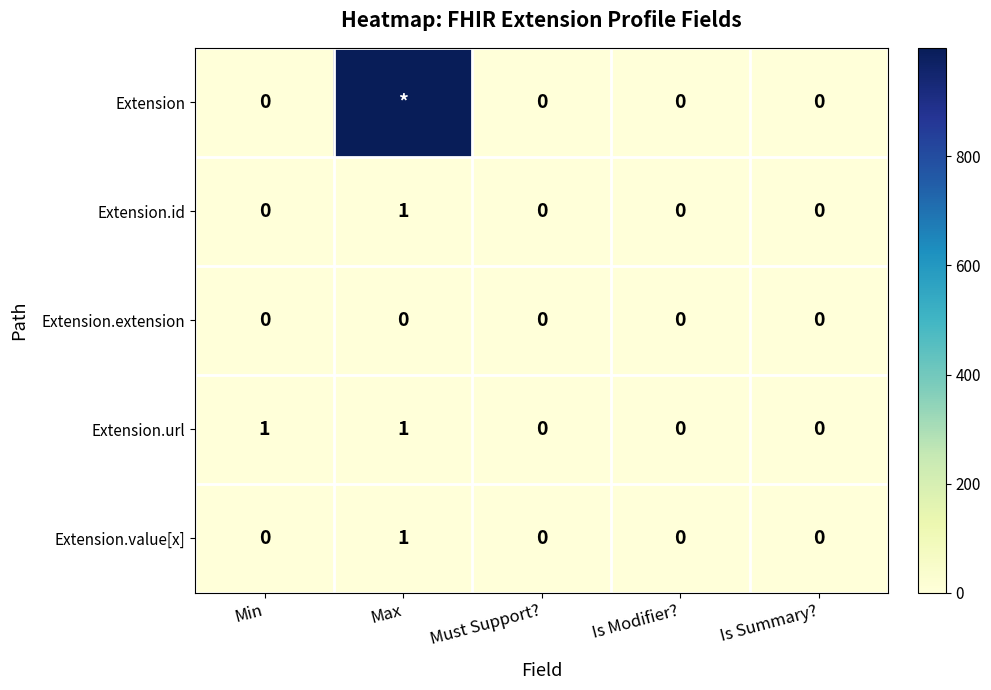

What is the difference between the second highest and second lowest values in the Extension.url series?

1